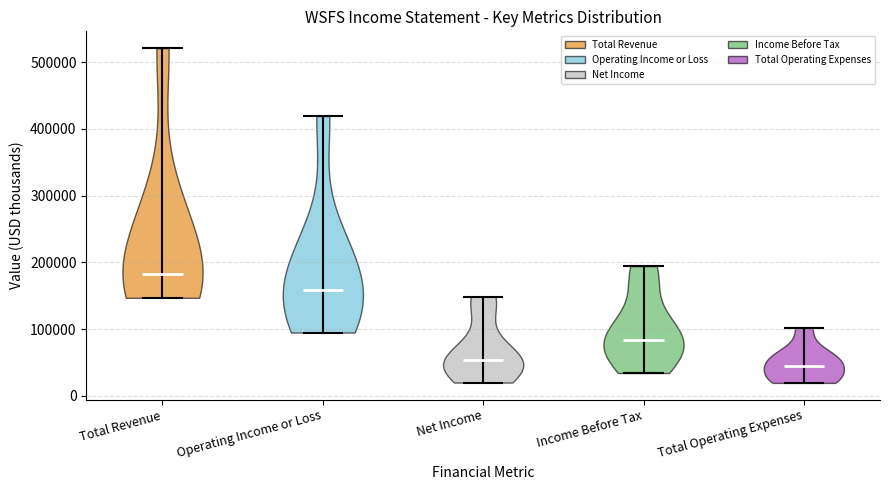

Where does the median line of the violin for Operating Income or Loss sit on the y-axis? The values are not printed on the chart, so give them approximately, as read against the axis.

160000